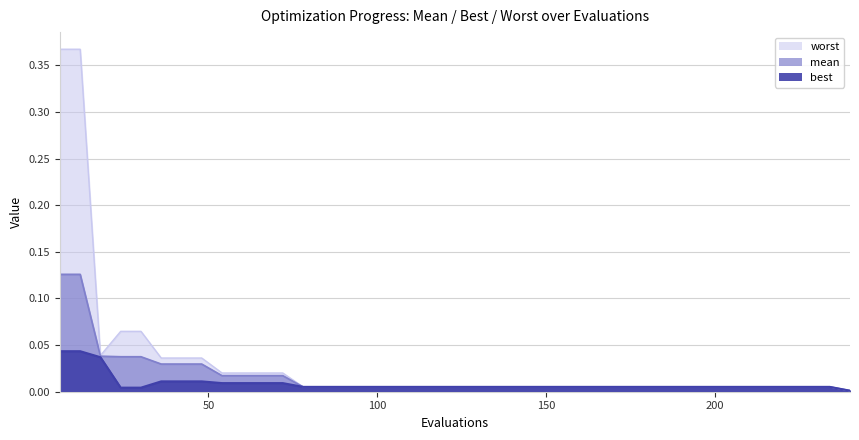

Rank the series by their average value, from lowest to highest.

best, mean, worst